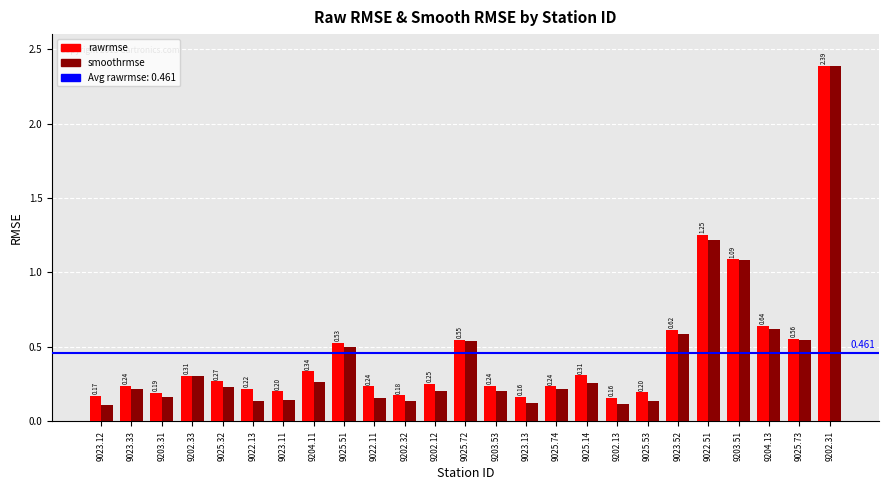

Which series has the widest spread of values?

smoothrmse